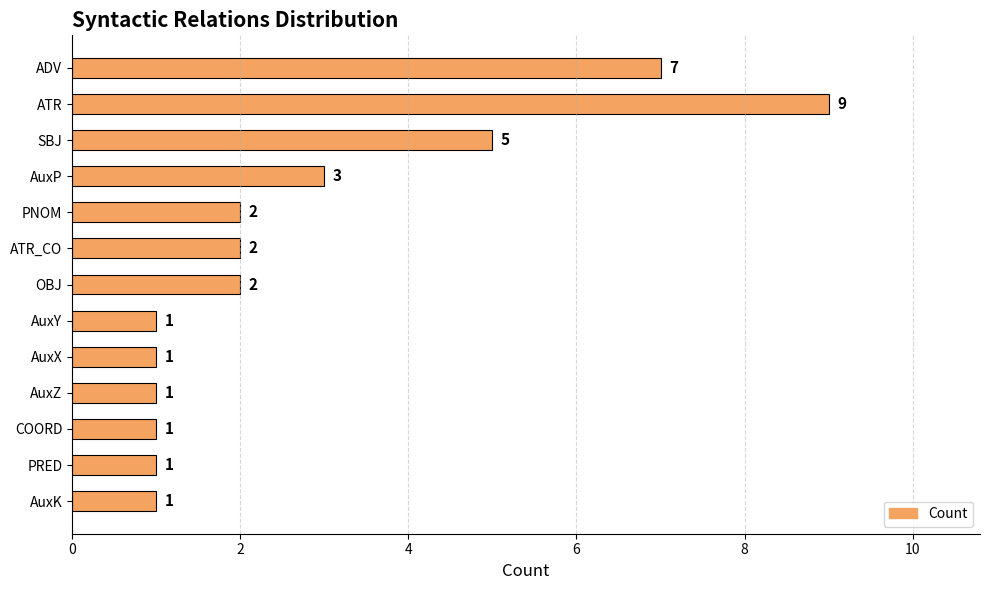

At which label is the value closest to 5?

SBJ